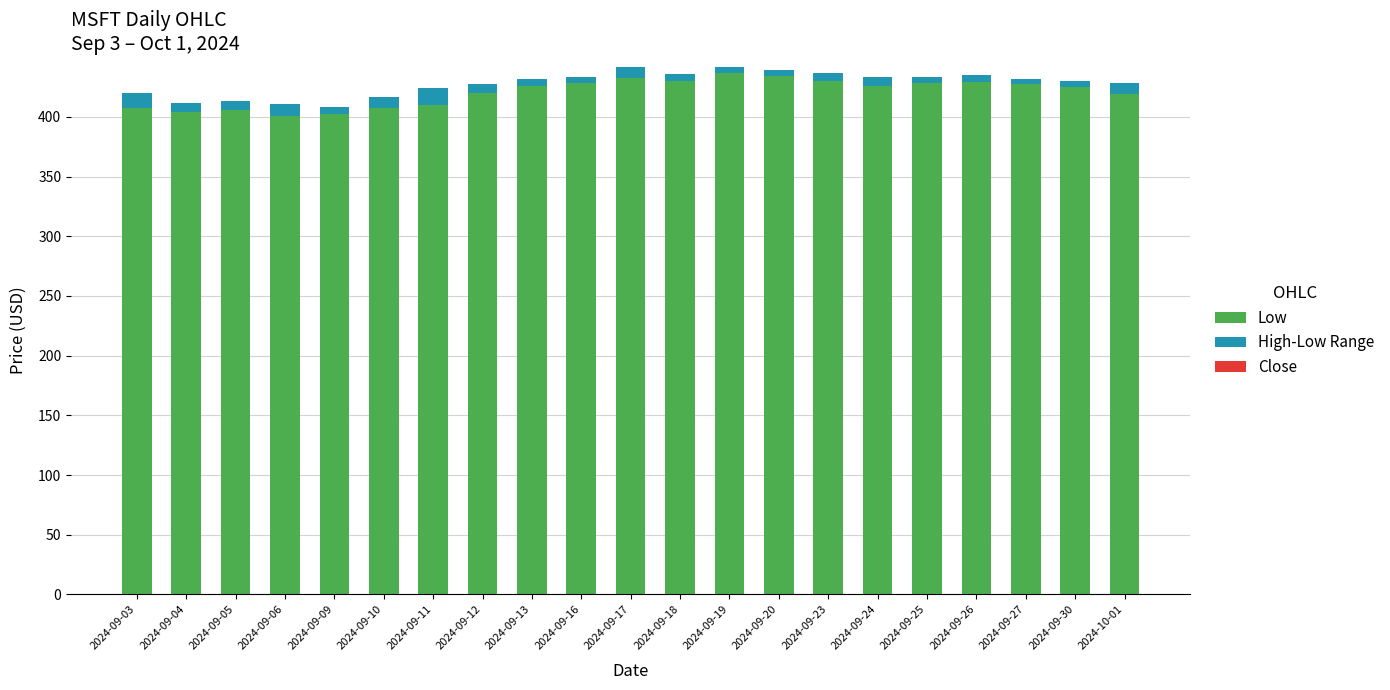

True or false: Low has a value of 407.7 at 2024-09-10.

True